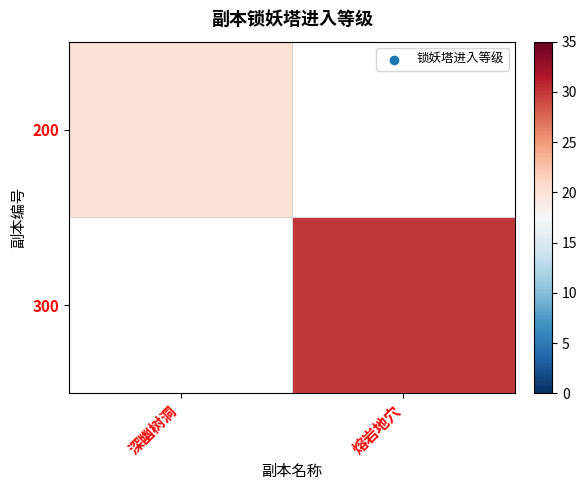

True or false: 200 has a value of 35 at 深幽树洞.

False